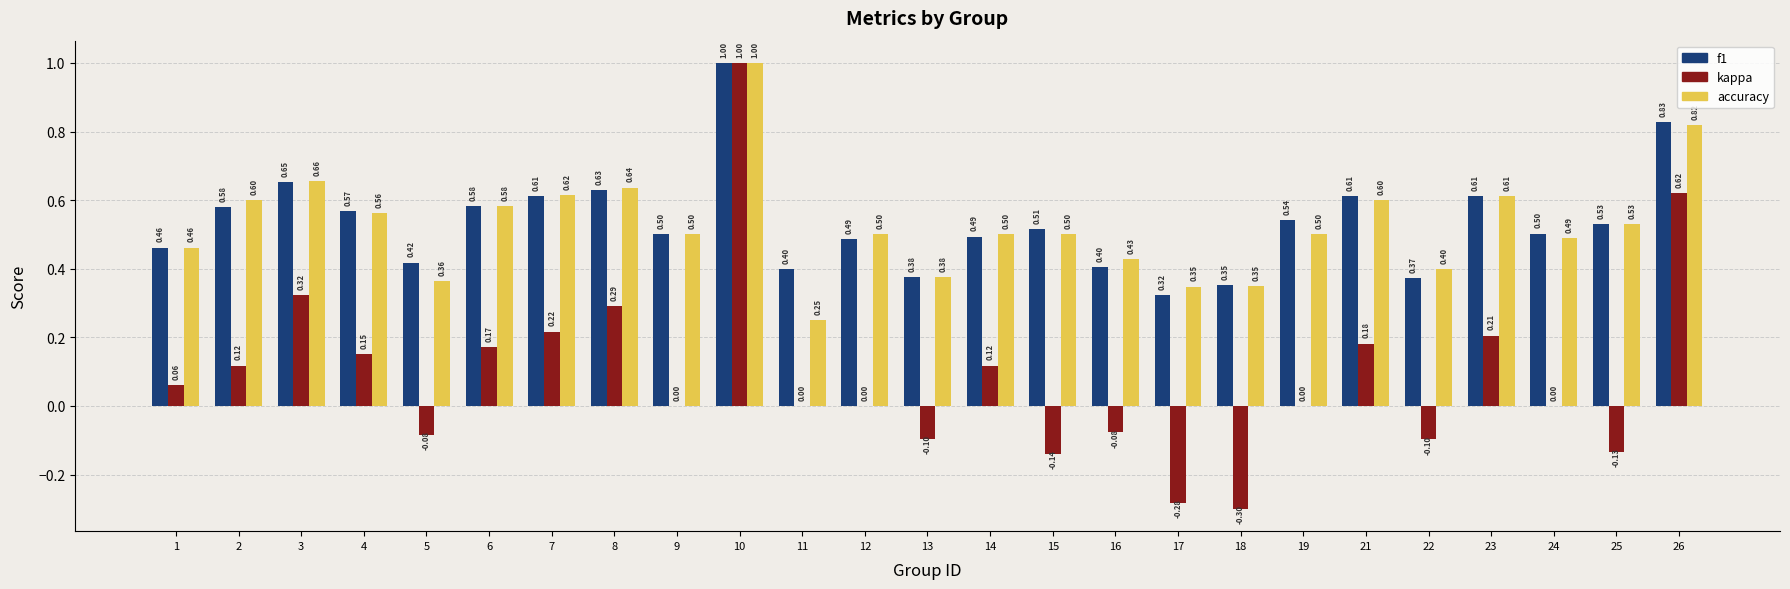

Which series has the largest total across all categories?

f1